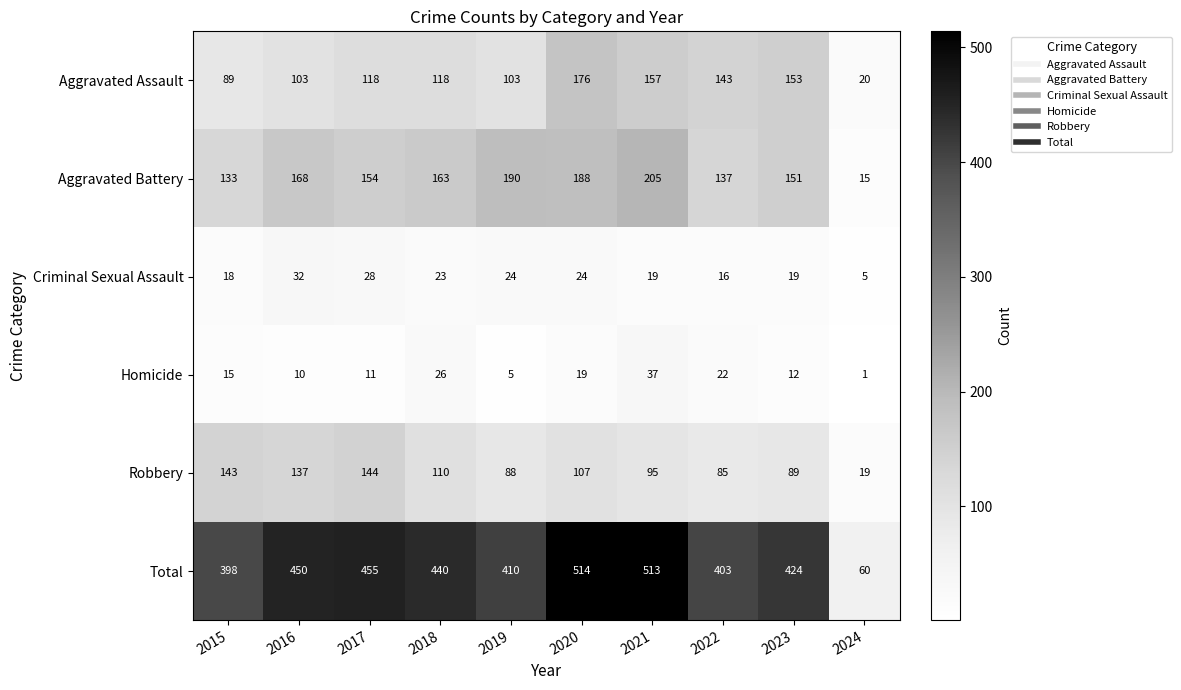

True or false: Aggravated Battery has a value of 280 at 2019.

False